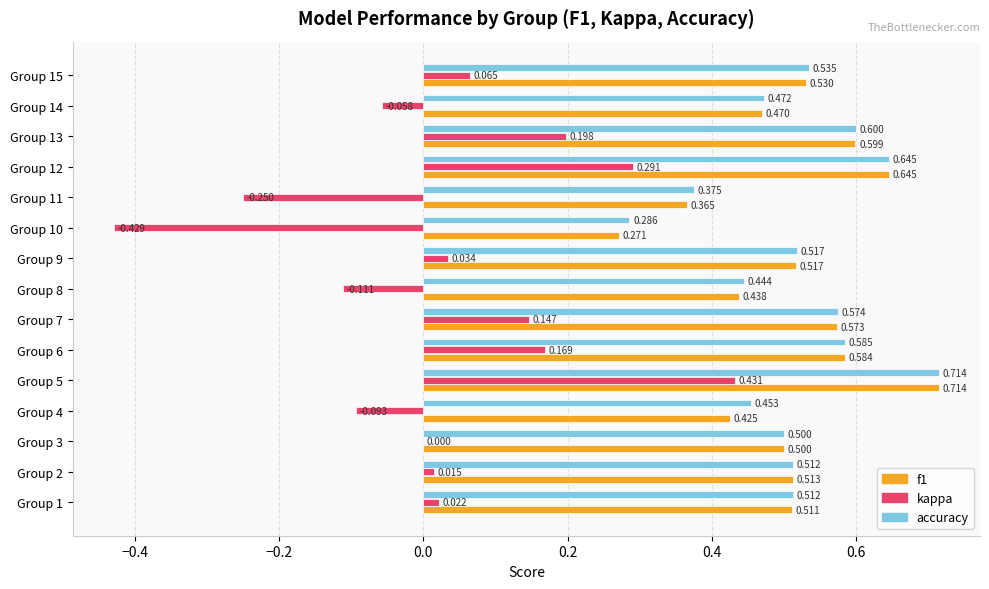

Between Group 5 and Group 8, which series saw the biggest shift?

kappa